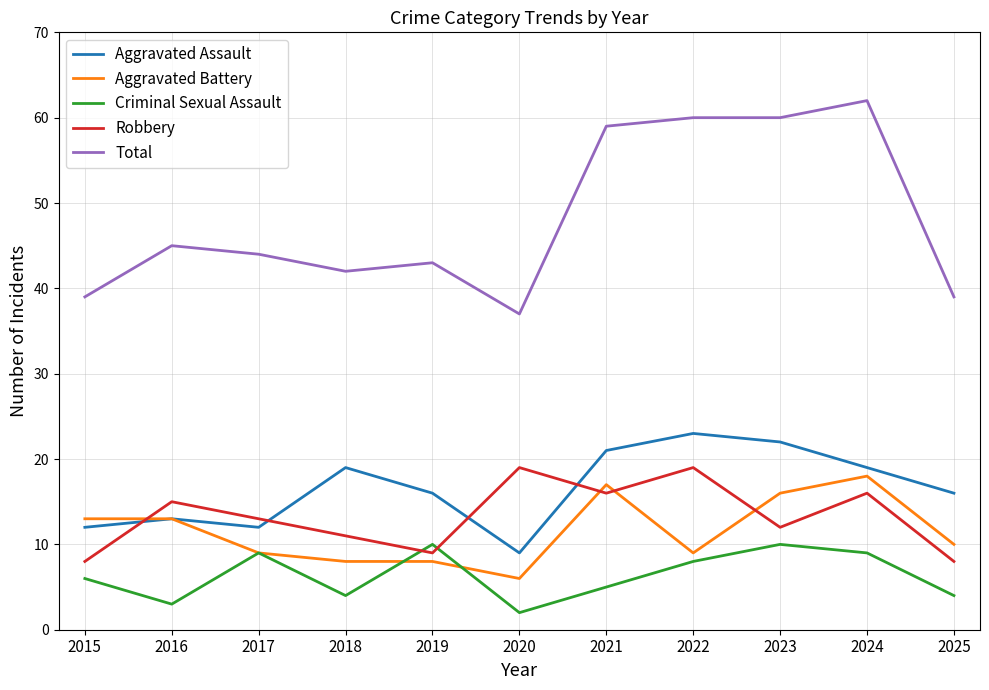

How many distinct data groups are displayed?

5